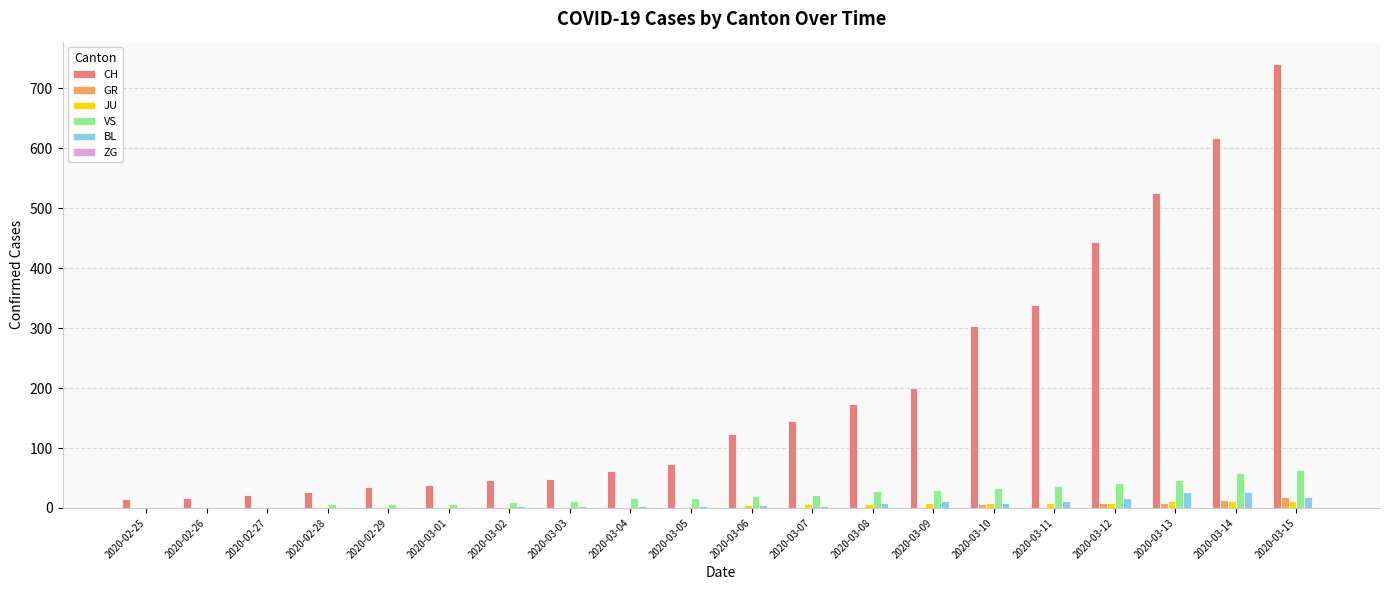

The value of VS at 2020-03-15 is 64. True or false?

True